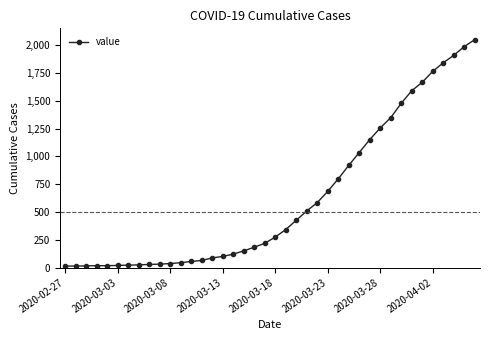

Is this an area chart (filled region under the line)?

No